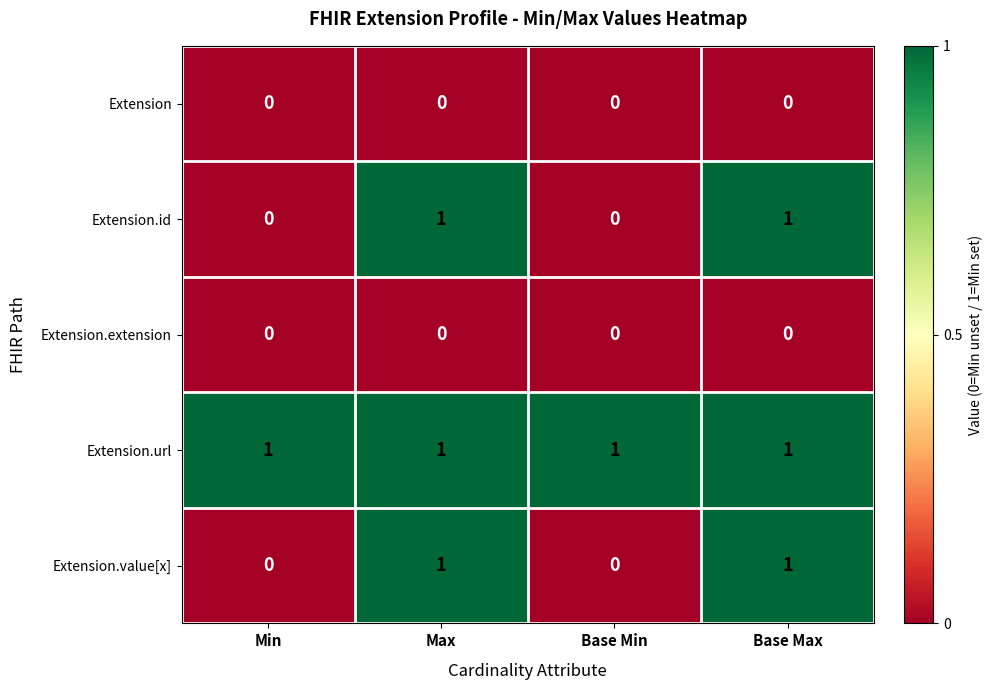

Is it true that Extension.url equals 1 at Base Min?

True